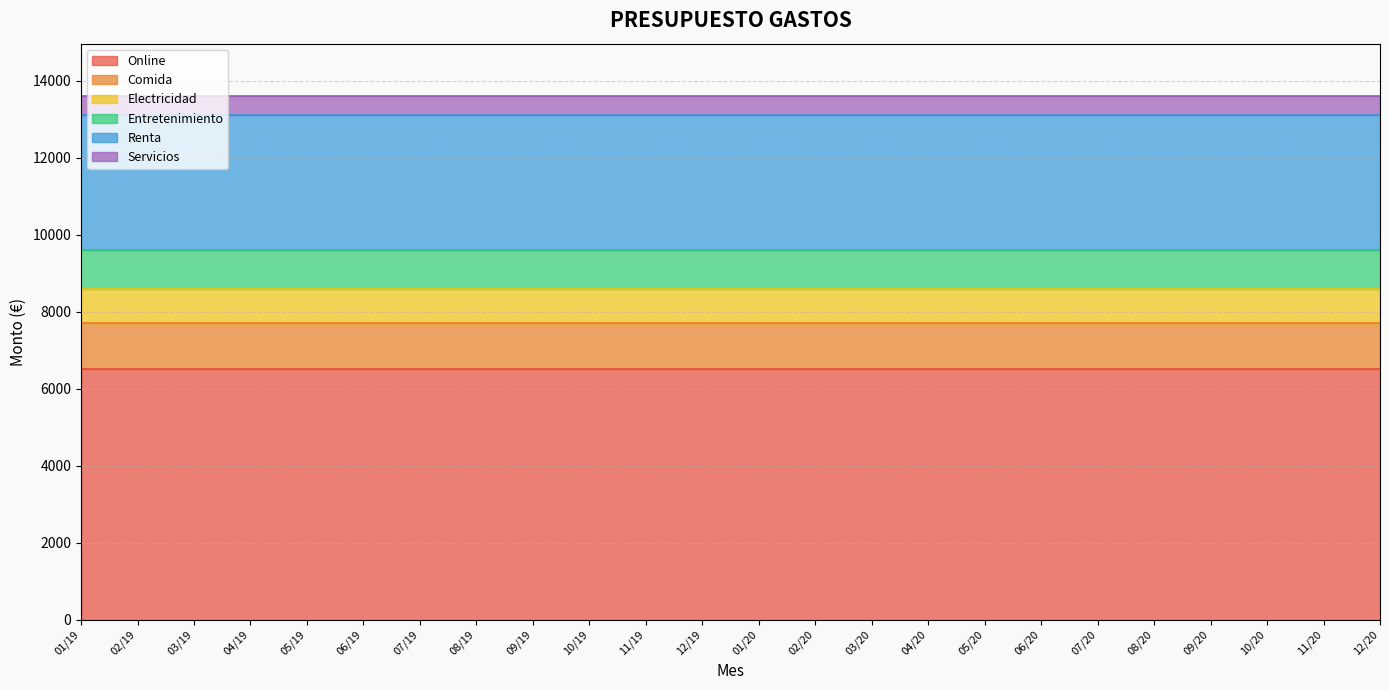

Reading right to left, list all the values displayed in this chart.

Online: 12/20=6500	11/20=6500	10/20=6500	09/20=6500	08/20=6500	07/20=6500	06/20=6500	05/20=6500	04/20=6500	03/20=6500	02/20=6500	01/20=6500	12/19=6500	11/19=6500	10/19=6500	09/19=6500	08/19=6500	07/19=6500	06/19=6500	05/19=6500	04/19=6500	03/19=6500	02/19=6500	01/19=6500
Comida: 12/20=1200	11/20=1200	10/20=1200	09/20=1200	08/20=1200	07/20=1200	06/20=1200	05/20=1200	04/20=1200	03/20=1200	02/20=1200	01/20=1200	12/19=1200	11/19=1200	10/19=1200	09/19=1200	08/19=1200	07/19=1200	06/19=1200	05/19=1200	04/19=1200	03/19=1200	02/19=1200	01/19=1200
Electricidad: 12/20=900	11/20=900	10/20=900	09/20=900	08/20=900	07/20=900	06/20=900	05/20=900	04/20=900	03/20=900	02/20=900	01/20=900	12/19=900	11/19=900	10/19=900	09/19=900	08/19=900	07/19=900	06/19=900	05/19=900	04/19=900	03/19=900	02/19=900	01/19=900
Entretenimiento: 12/20=1000	11/20=1000	10/20=1000	09/20=1000	08/20=1000	07/20=1000	06/20=1000	05/20=1000	04/20=1000	03/20=1000	02/20=1000	01/20=1000	12/19=1000	11/19=1000	10/19=1000	09/19=1000	08/19=1000	07/19=1000	06/19=1000	05/19=1000	04/19=1000	03/19=1000	02/19=1000	01/19=1000
Renta: 12/20=3500	11/20=3500	10/20=3500	09/20=3500	08/20=3500	07/20=3500	06/20=3500	05/20=3500	04/20=3500	03/20=3500	02/20=3500	01/20=3500	12/19=3500	11/19=3500	10/19=3500	09/19=3500	08/19=3500	07/19=3500	06/19=3500	05/19=3500	04/19=3500	03/19=3500	02/19=3500	01/19=3500
Servicios: 12/20=500	11/20=500	10/20=500	09/20=500	08/20=500	07/20=500	06/20=500	05/20=500	04/20=500	03/20=500	02/20=500	01/20=500	12/19=500	11/19=500	10/19=500	09/19=500	08/19=500	07/19=500	06/19=500	05/19=500	04/19=500	03/19=500	02/19=500	01/19=500